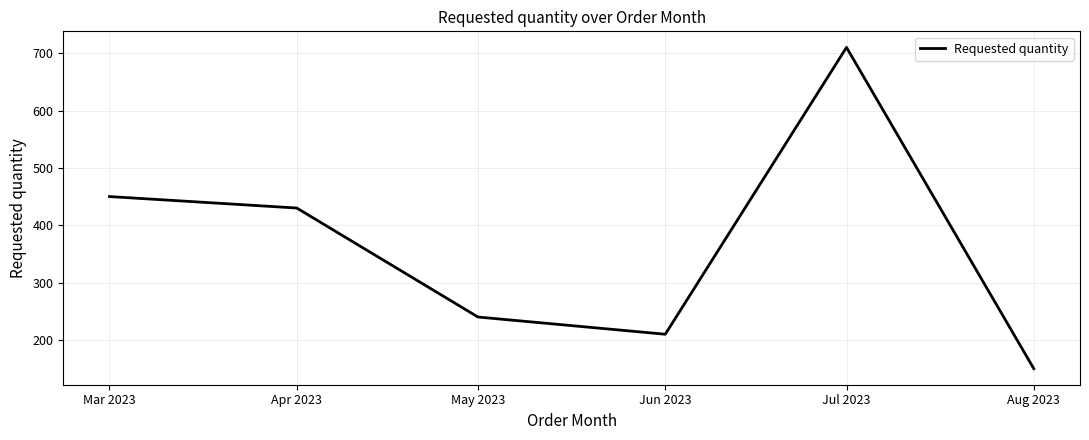

What is the change in value from Mar 2023 to Jul 2023?

+260